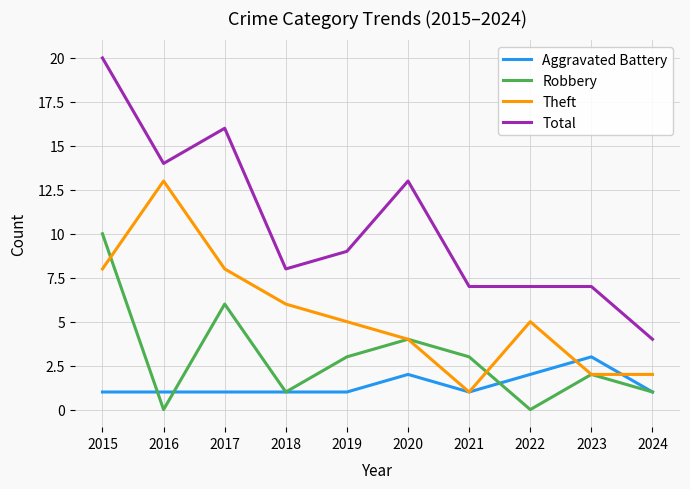

List the series in order of their overall mean, highest first.

Total, Theft, Robbery, Aggravated Battery